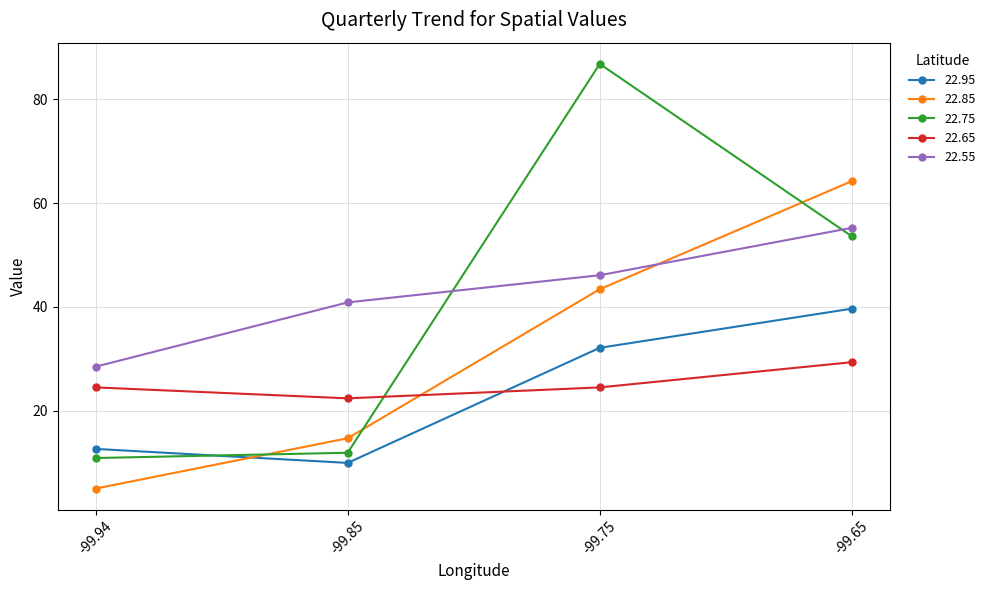

What is the sum of all 22.85 values?

127.2